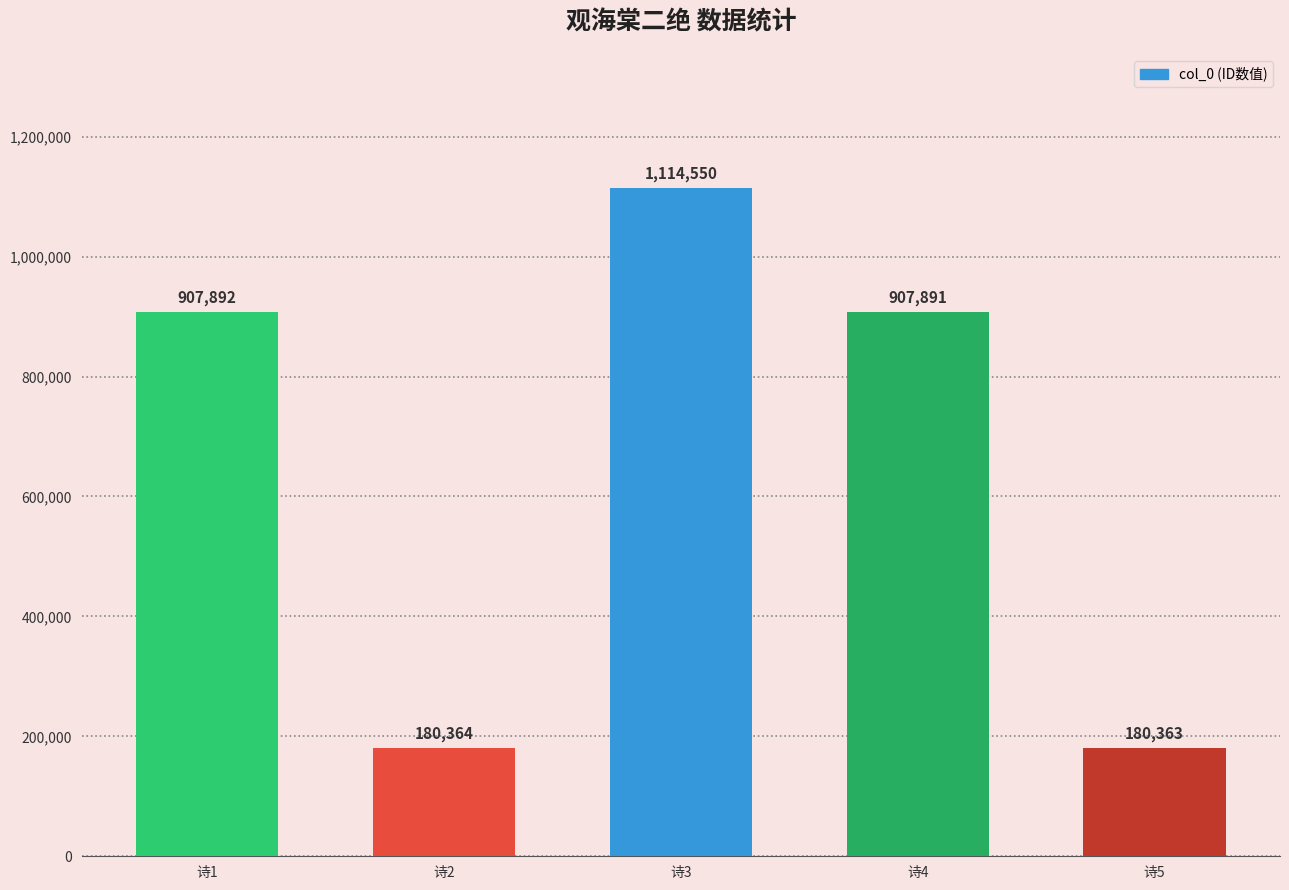

What is the change in value from 诗3 to 诗5?

-934187